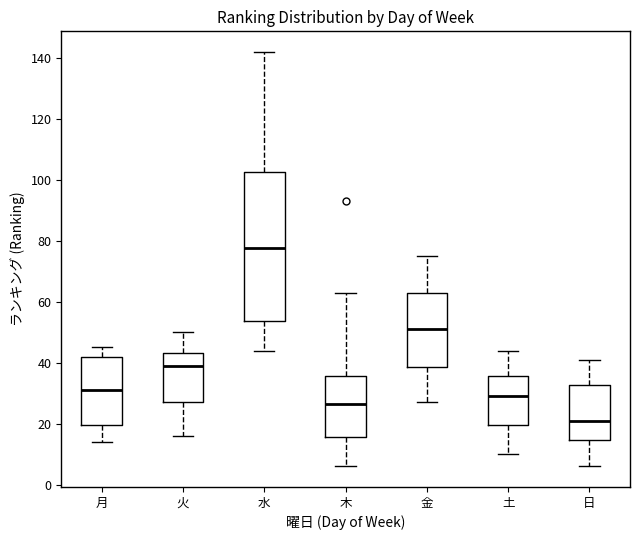

Which box's median line is the lowest?

日